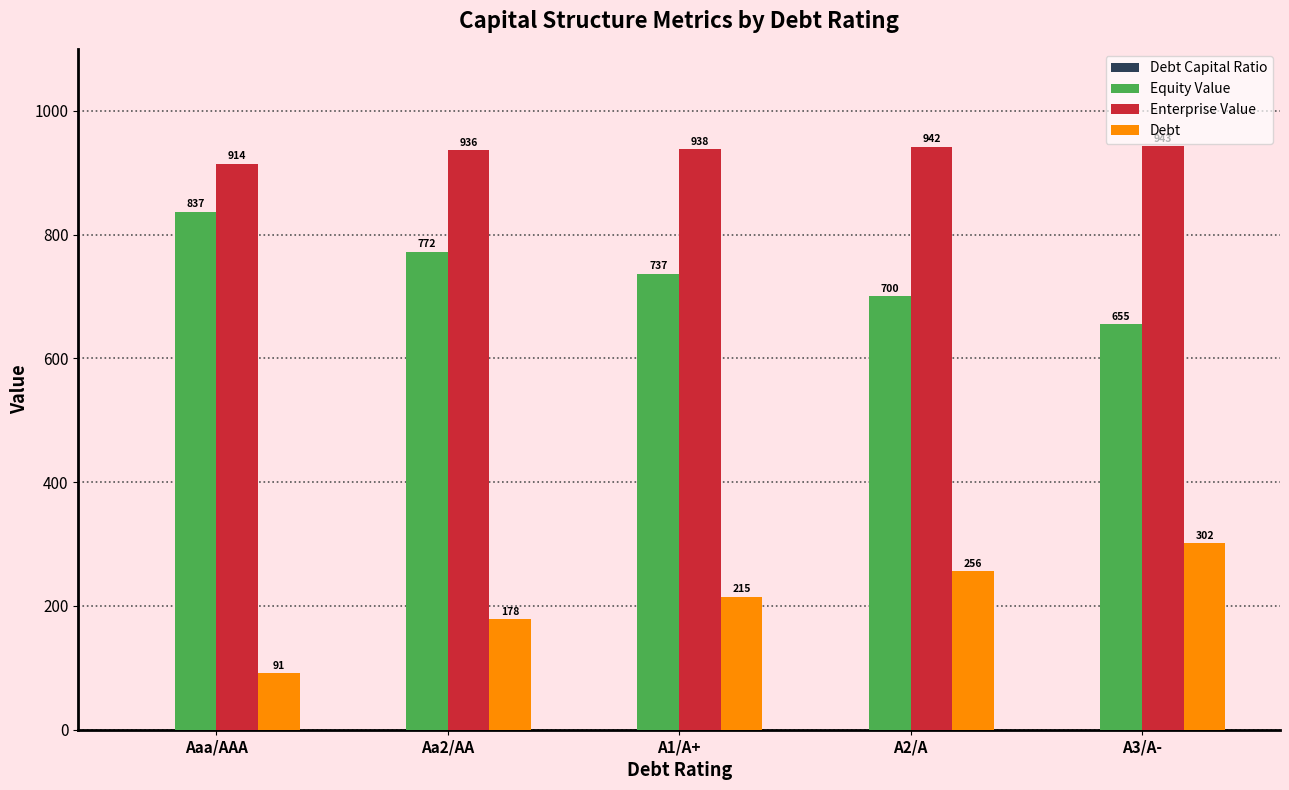

What is the difference between the Debt values at Aaa/AAA and A1/A+?

123.4